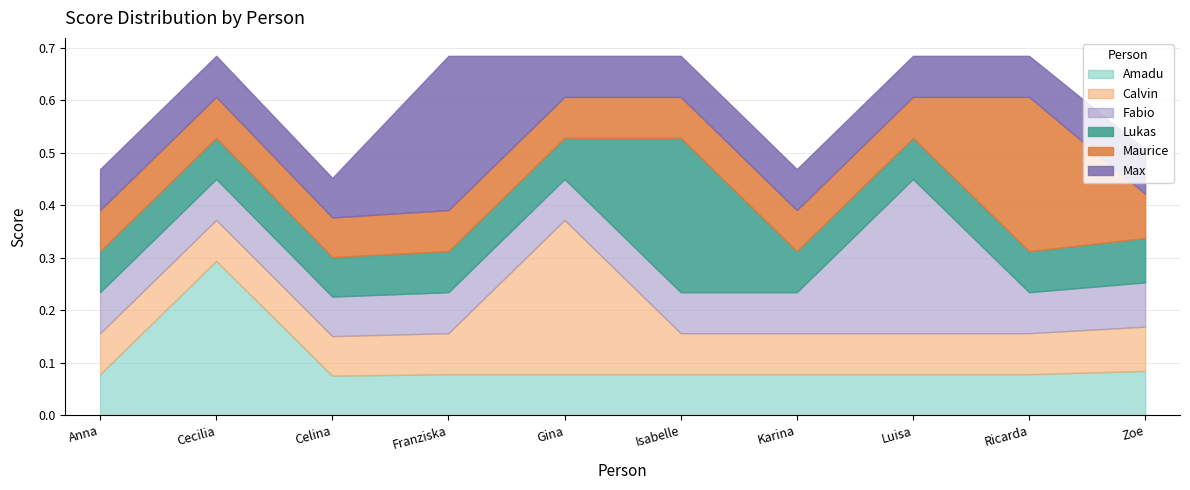

Is it true that Maurice equals 0.0 at Isabelle?

False